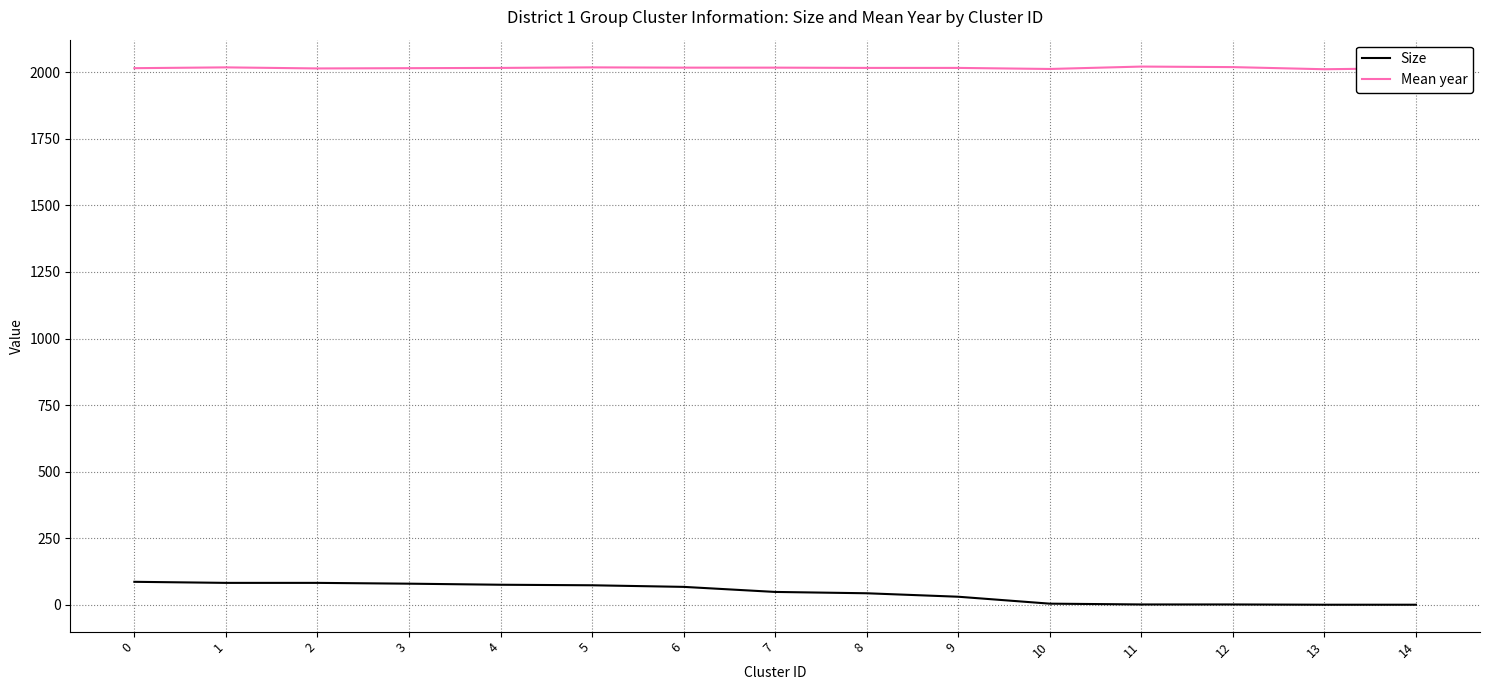

The value of Mean year at 6 is 464. True or false?

False